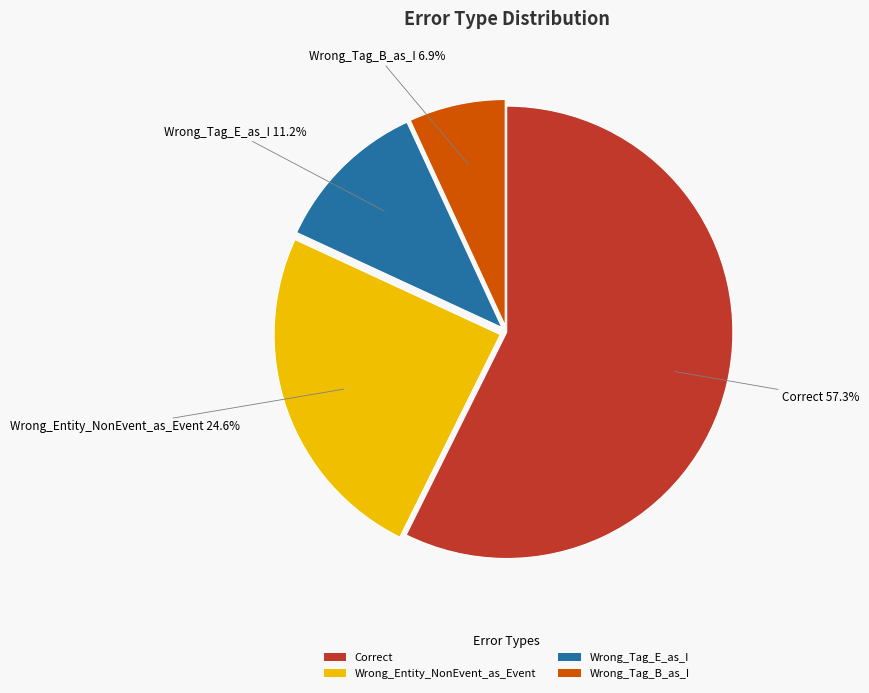

Which slice is the largest?

Correct